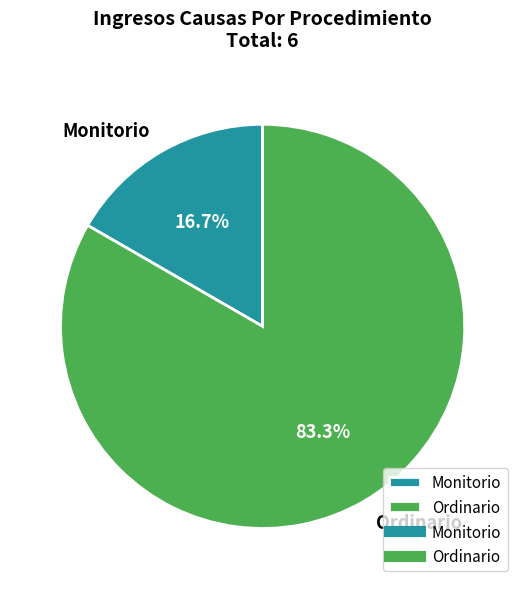

Combined, do Monitorio and Ordinario account for over 50%?

Yes